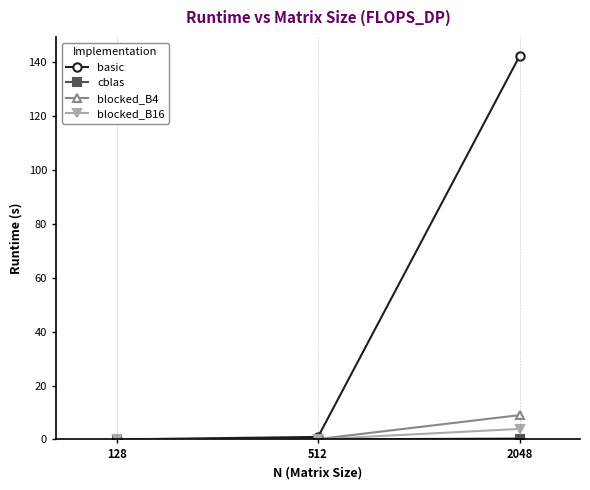

At which category is the sum across all series the highest?

2048